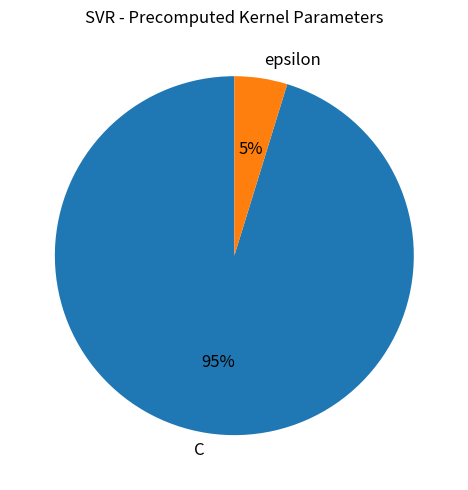

Count the number of slices in the pie.

2